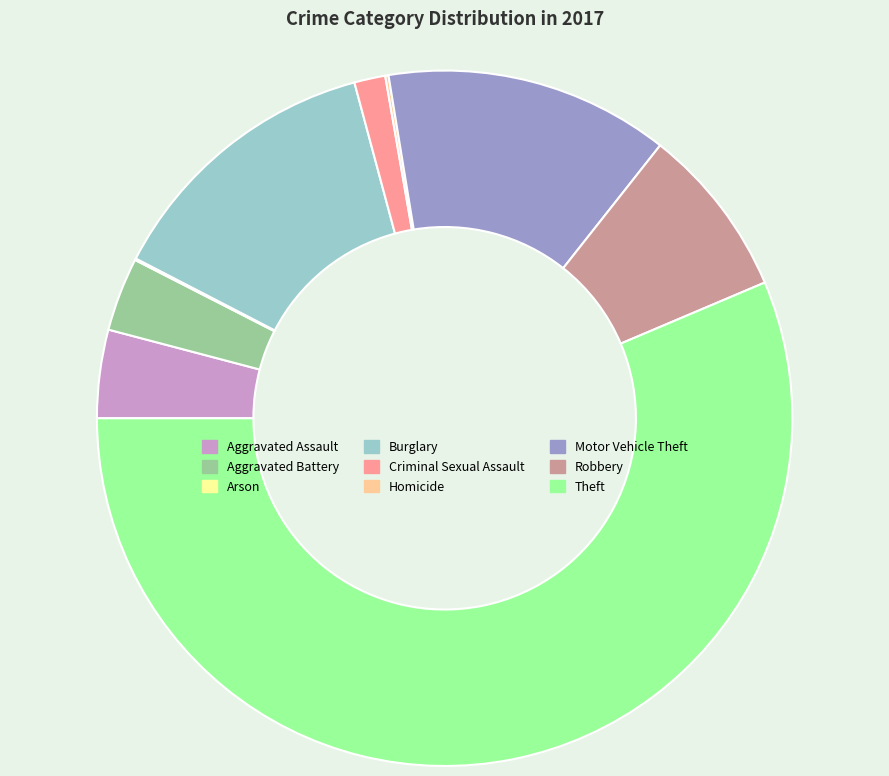

The Theft slice represents 56% of the pie. True or false?

True